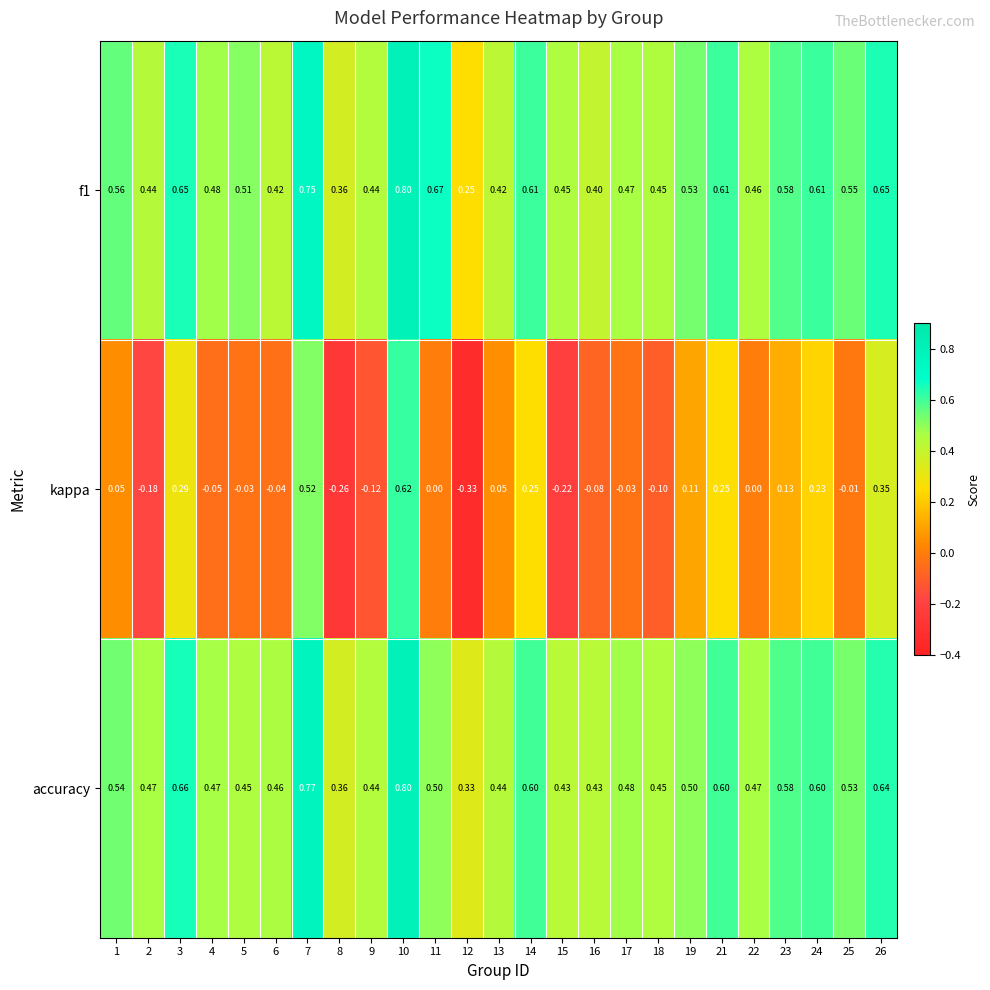

Is the value of kappa at 19 greater than the value of f1 at 8?

No